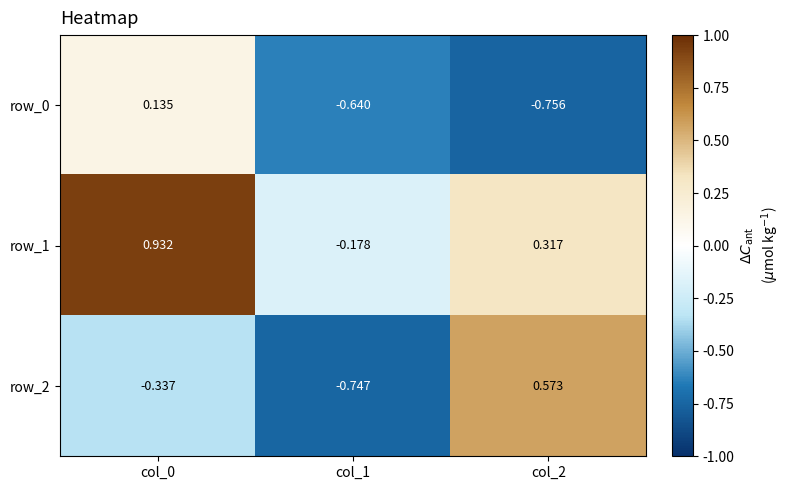

Which series has the widest spread of values?

row_2